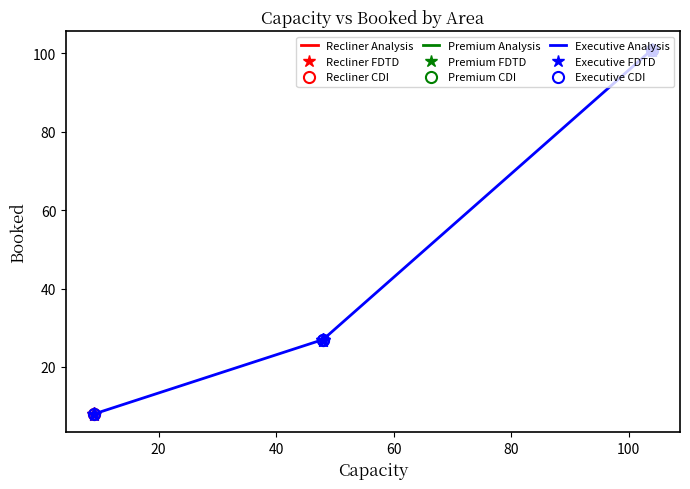

Is it true that Booked (CDI) equals 58 at 40?

False